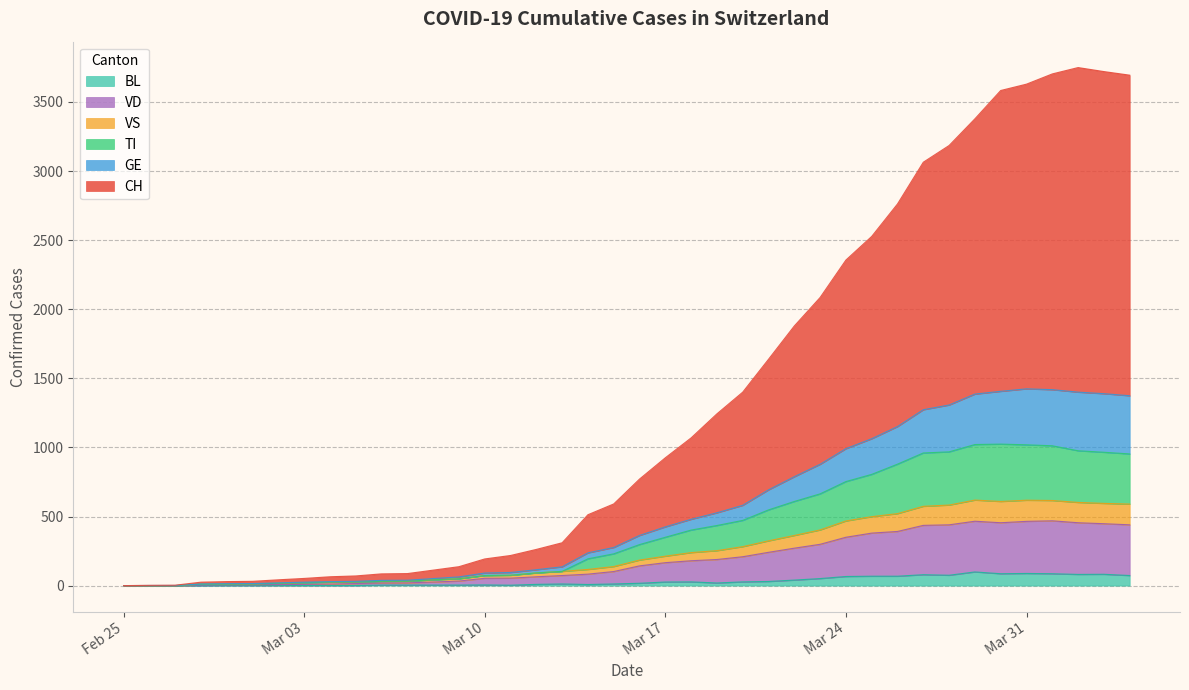

How many data points does each series have?

40